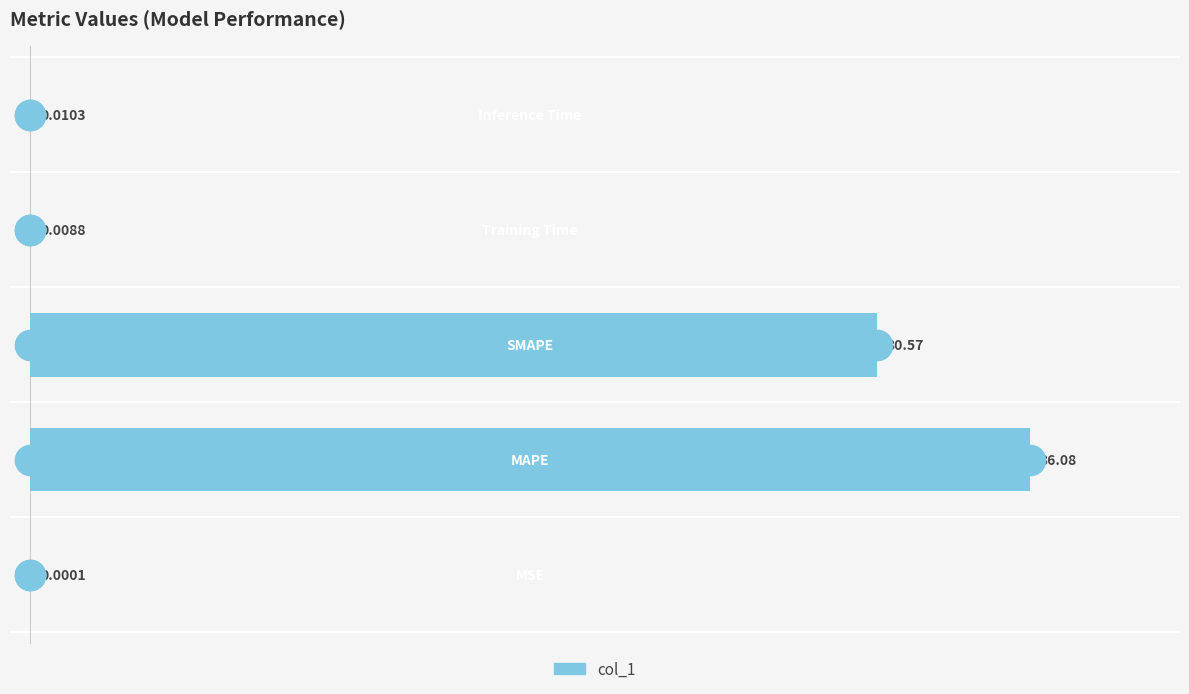

What is the sum of all values?

66.7